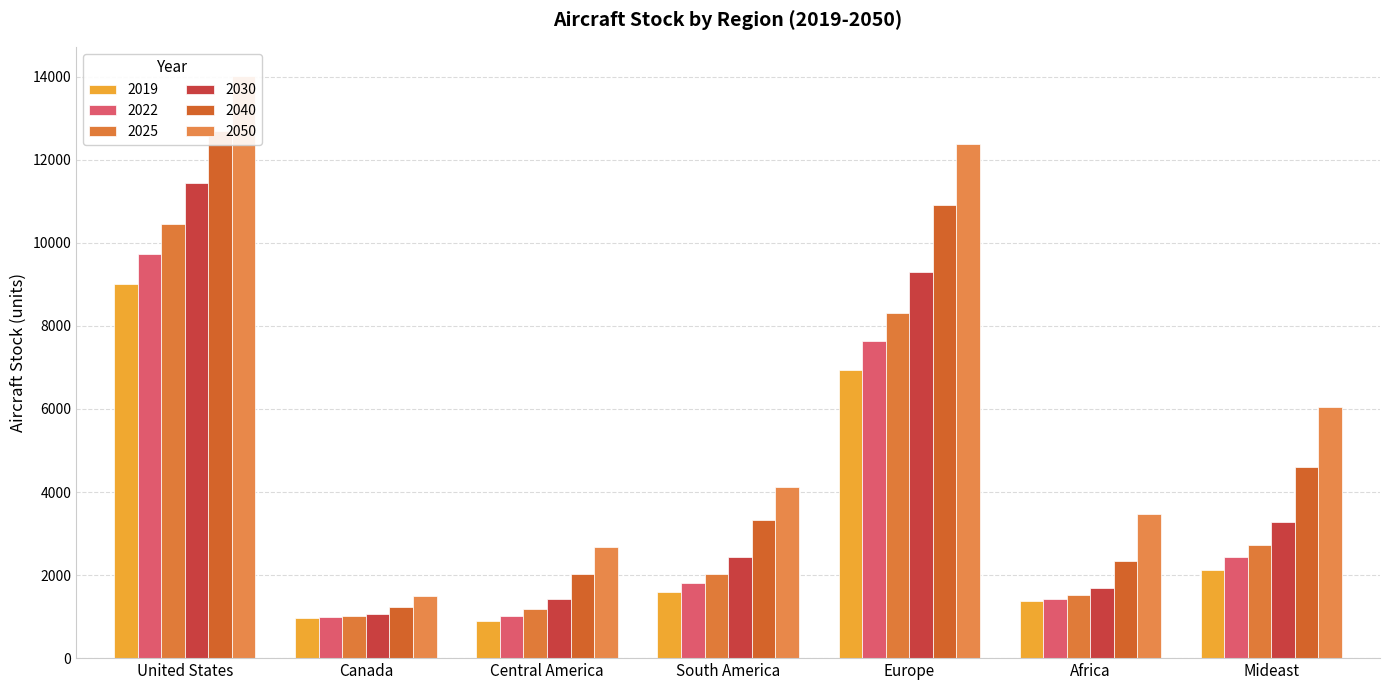

At which category is the sum across all series the highest?

United States